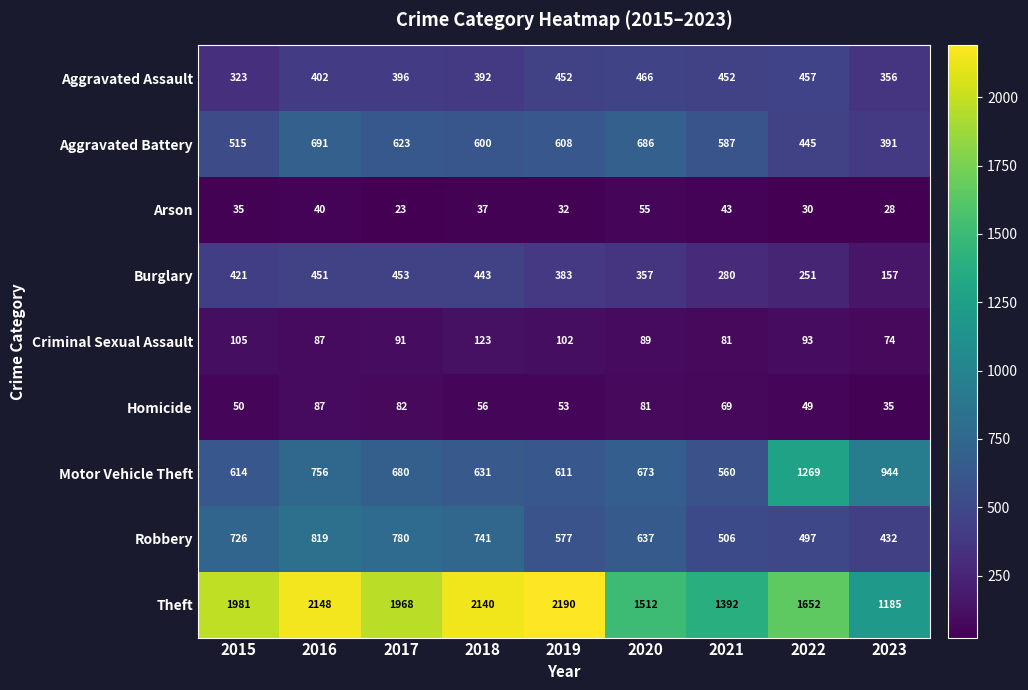

Which label corresponds to the largest value in the chart?

2019